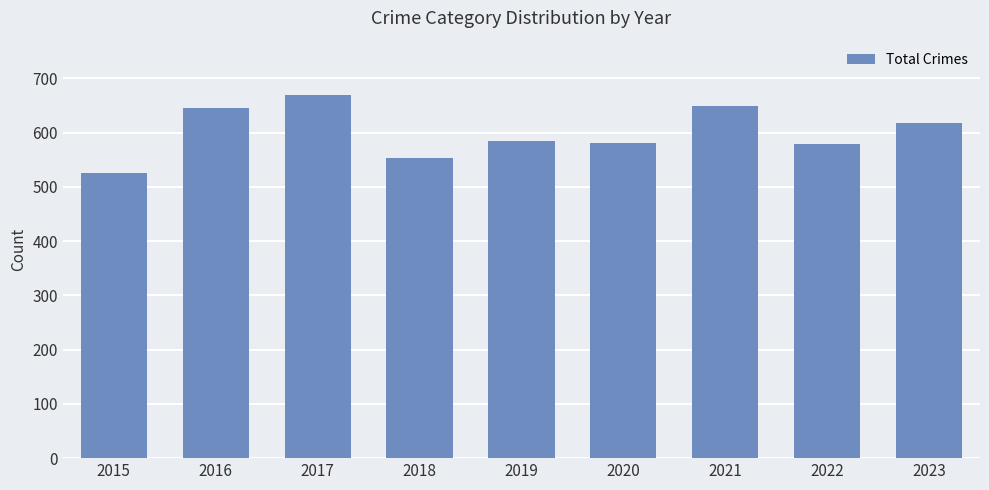

What is the value of the 9th bar from the left?

618